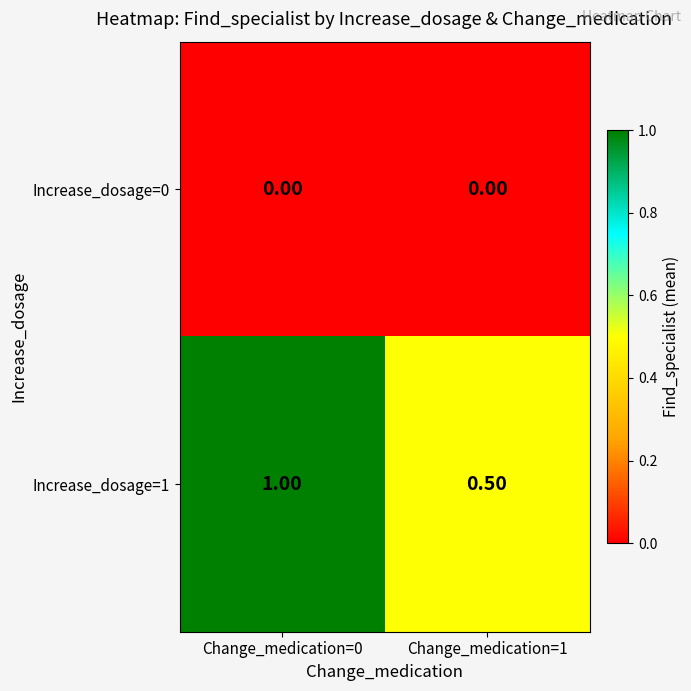

Which category has the highest value across all series?

Change_medication=0